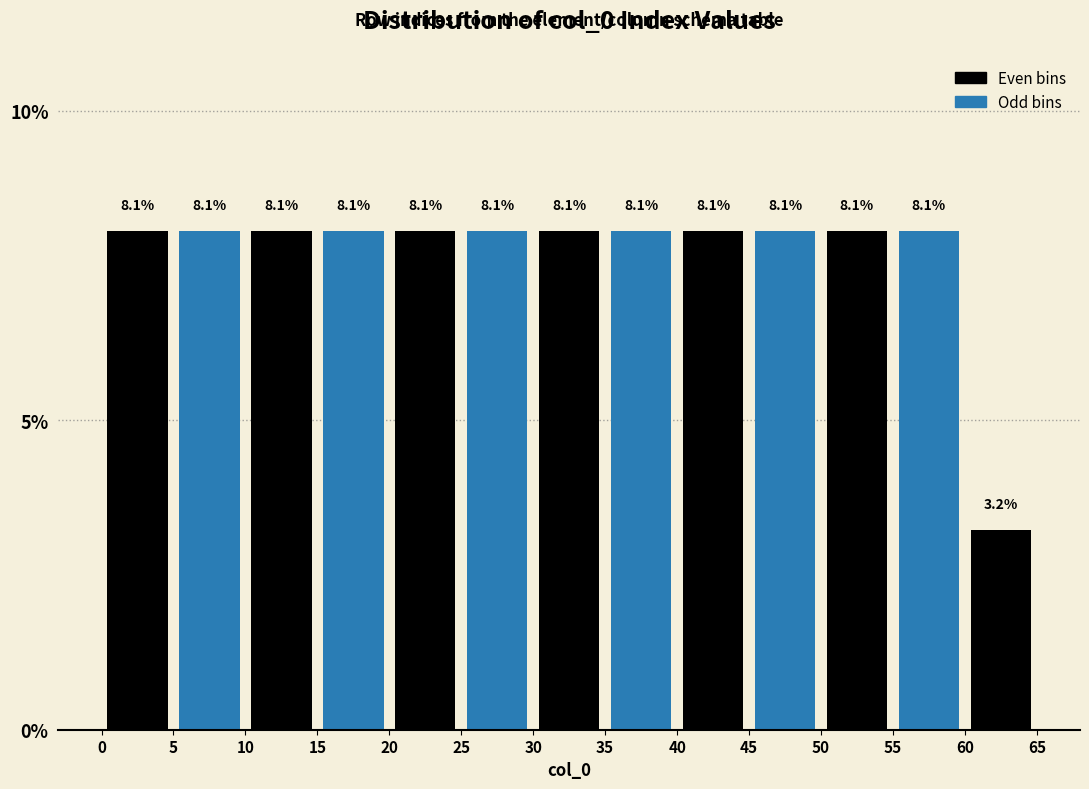

What is the height of the bar covering 35 to 40 on the x-axis?

8.1